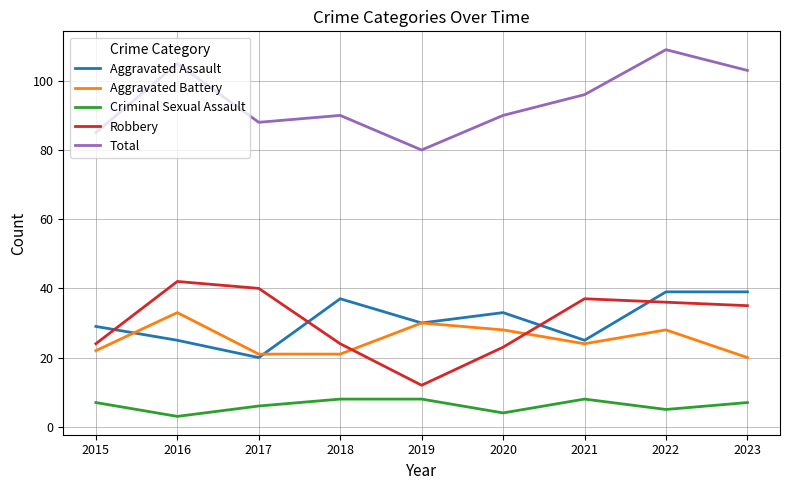

What is the sum of all Aggravated Battery values?

227